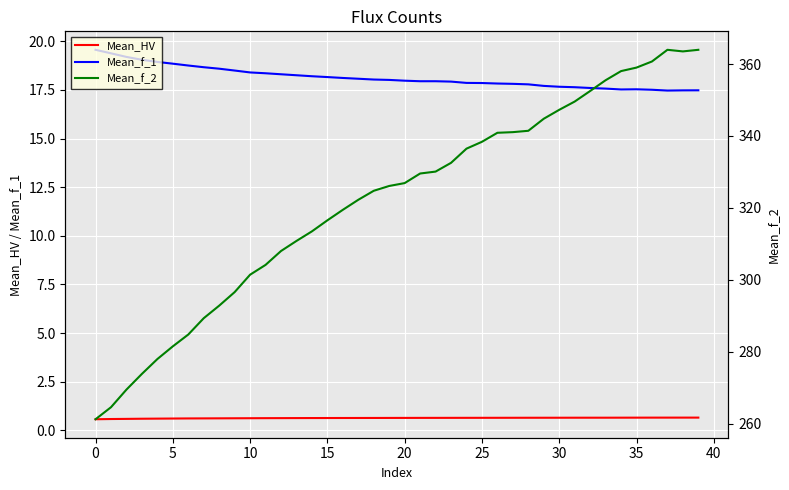

Is it true that Mean_f_1 equals 27.8 at 5?

False